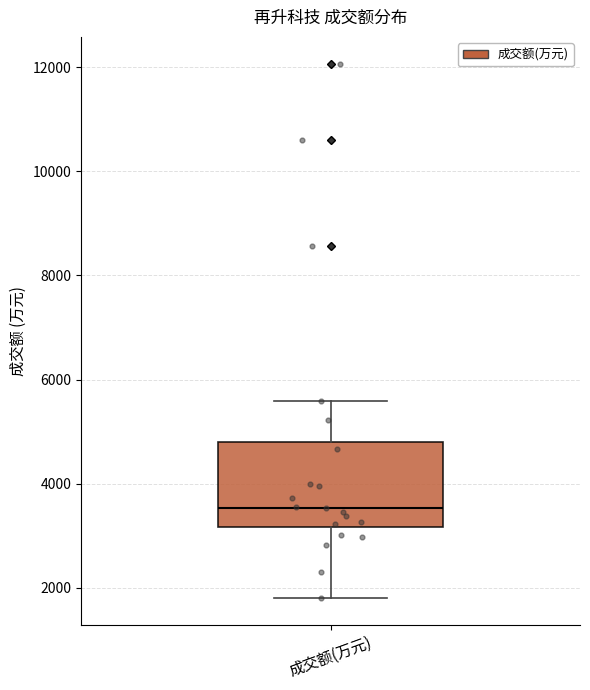

Read this box plot against the y-axis: the position of the median line, the range covered by the box, and the ends of both whiskers. The values are not printed on the chart, so give them approximately, as read against the axis.

median 3600, box 3200 to 4800, whiskers 1800 to 5600